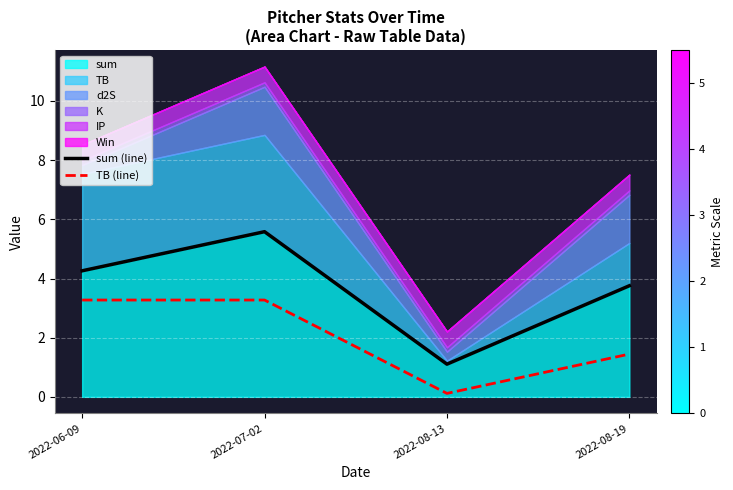

Reading right to left, transcribe all the data shown in this chart.

sum (line): 3.8	1.1	5.6	4.3
TB (line): 1.4	0.1	3.3	3.3